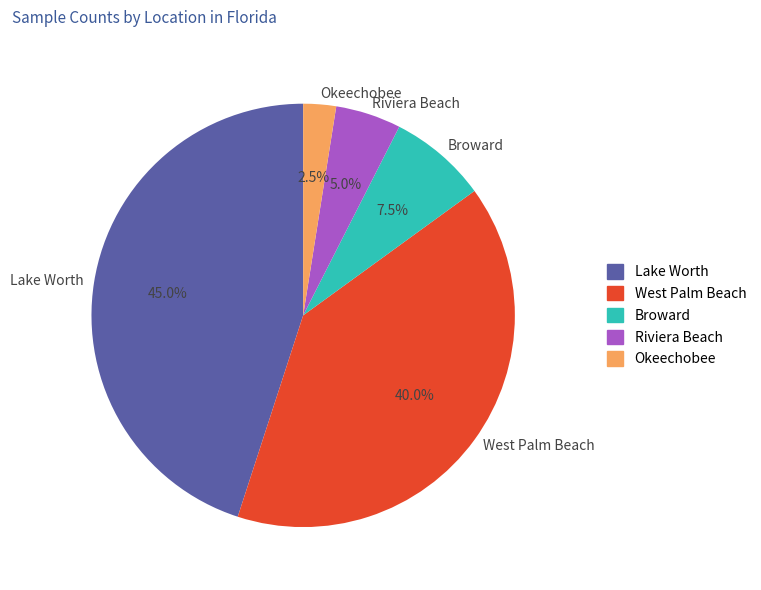

Does Broward represent more than half of the total?

No